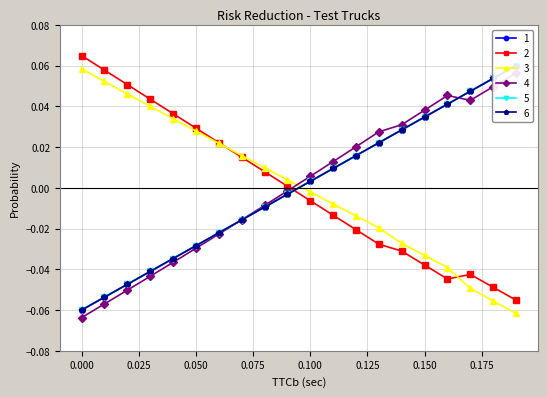

Reading right to left, extract all data points from this chart.

debt_capital: 0.1	0.1	0.0	0.0	0.0	0.0	0.0	0.0	0.0	0.0	-0.0	-0.0	-0.0	-0.0	-0.0	-0.0	-0.0	-0.0	-0.1	-0.1
cost_capital: -0.1	-0.0	-0.0	-0.0	-0.0	-0.0	-0.0	-0.0	-0.0	-0.0	0.0	0.0	0.0	0.0	0.0	0.0	0.0	0.1	0.1	0.1
equity_value: -0.1	-0.1	-0.0	-0.0	-0.0	-0.0	-0.0	-0.0	-0.0	-0.0	0.0	0.0	0.0	0.0	0.0	0.0	0.0	0.0	0.1	0.1
enterprise_value: 0.1	0.0	0.0	0.0	0.0	0.0	0.0	0.0	0.0	0.0	-0.0	-0.0	-0.0	-0.0	-0.0	-0.0	-0.0	-0.1	-0.1	-0.1
debt_issued: 0.1	0.1	0.0	0.0	0.0	0.0	0.0	0.0	0.0	0.0	-0.0	-0.0	-0.0	-0.0	-0.0	-0.0	-0.0	-0.0	-0.1	-0.1
debt: 0.1	0.1	0.0	0.0	0.0	0.0	0.0	0.0	0.0	0.0	-0.0	-0.0	-0.0	-0.0	-0.0	-0.0	-0.0	-0.0	-0.1	-0.1